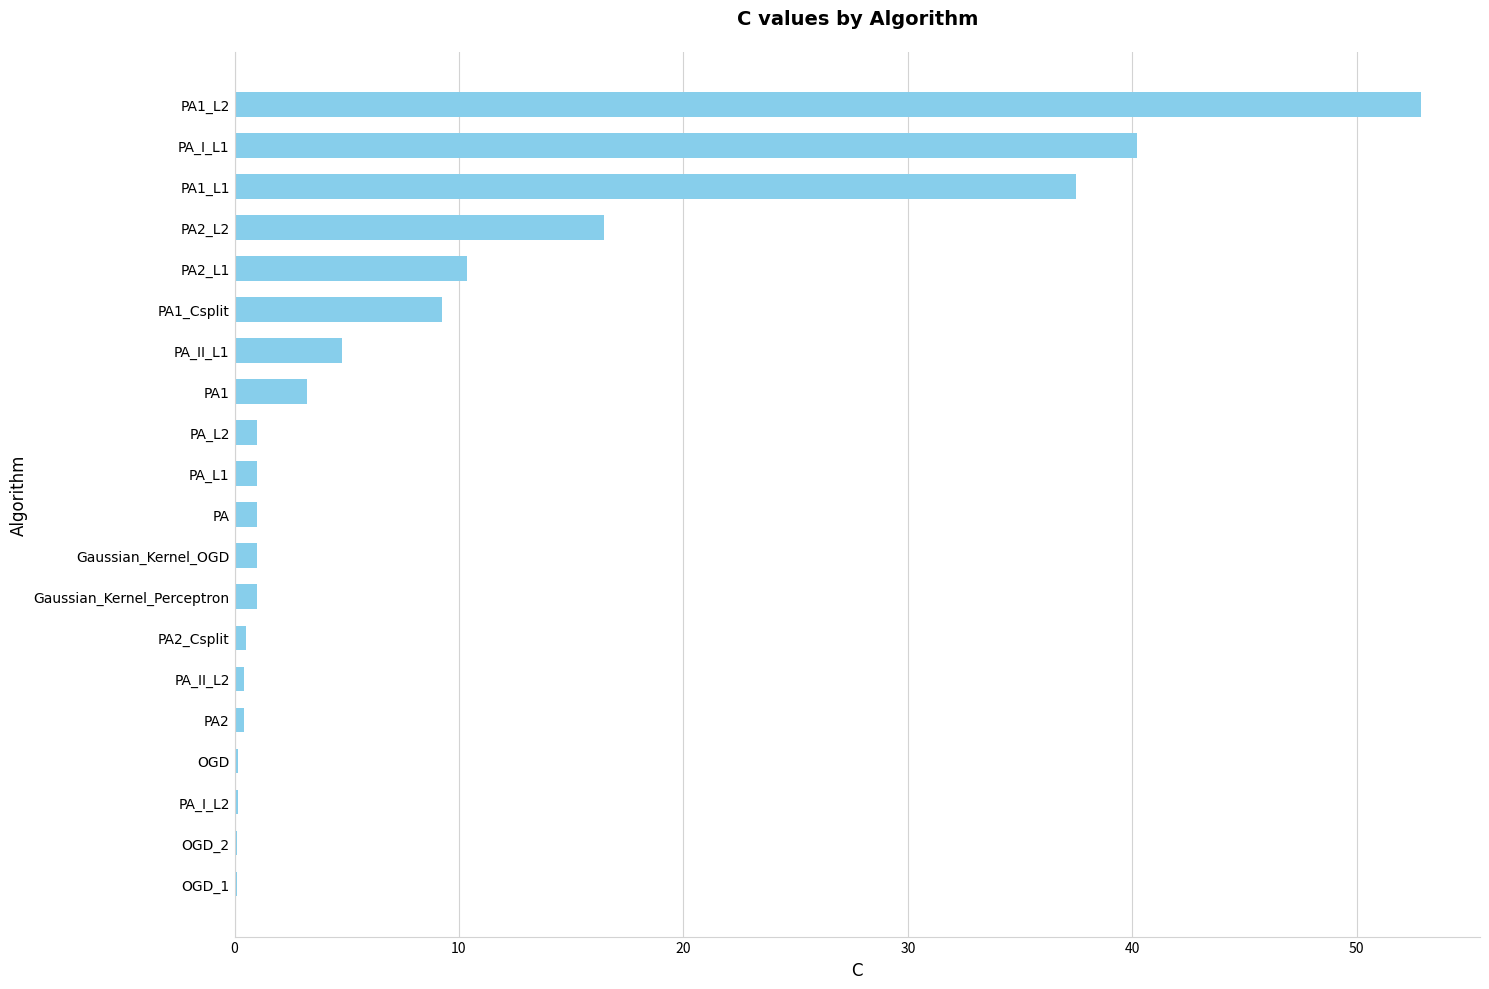

Does the chart contain stacked bars?

No